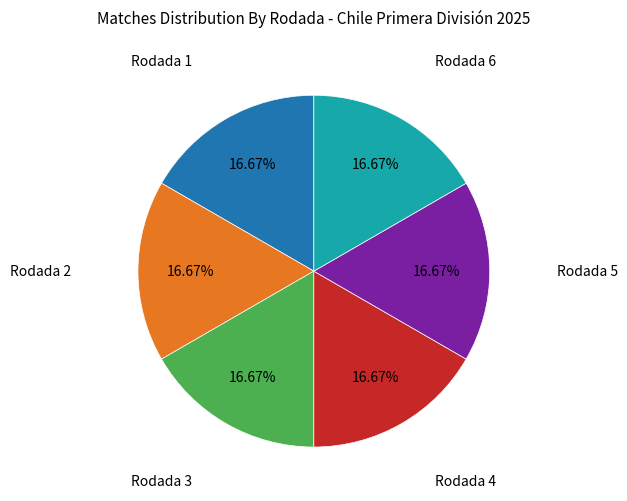

How many segments does this pie chart have?

6